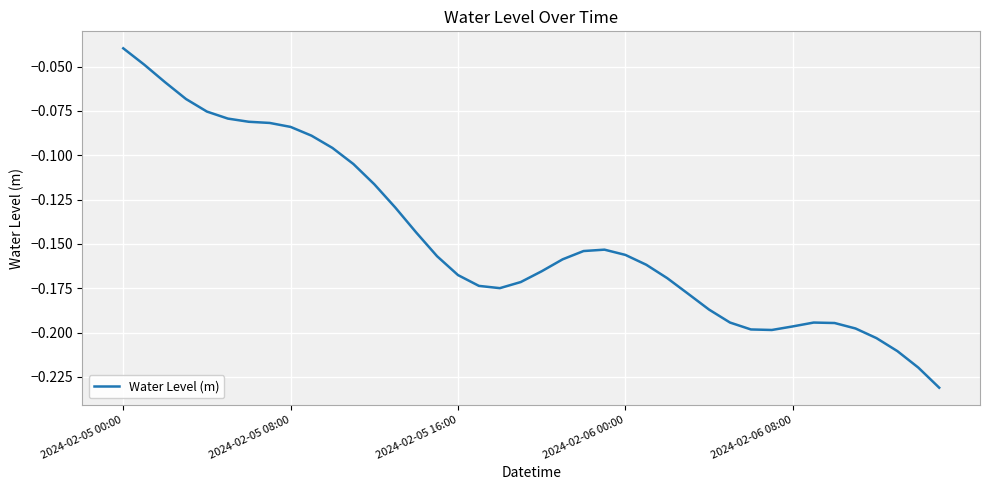

How many distinct data groups are displayed?

1